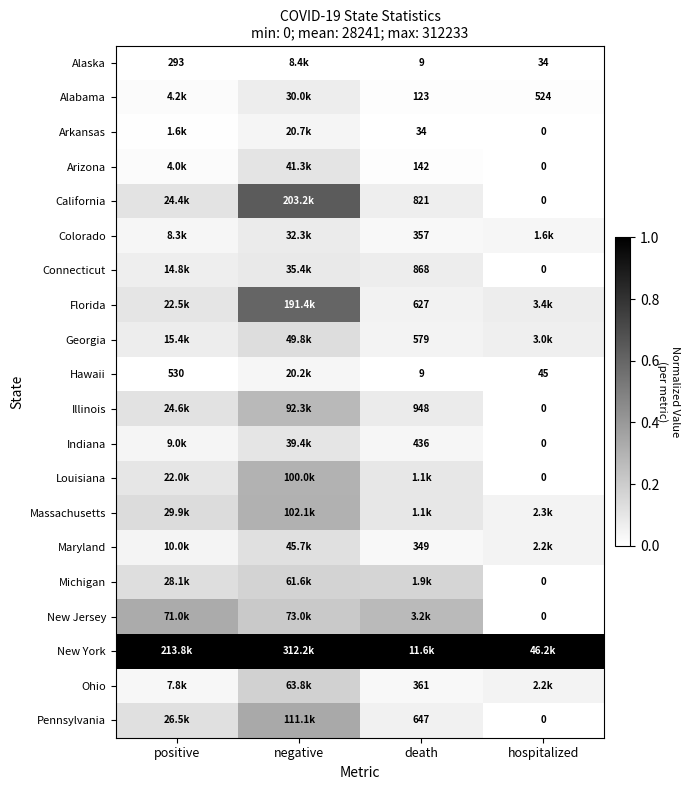

Which has a higher value, death or hospitalized?

hospitalized